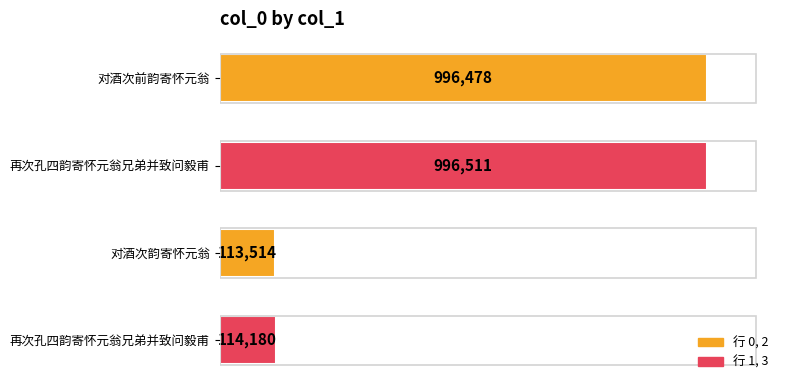

Are the bars horizontal?

Yes